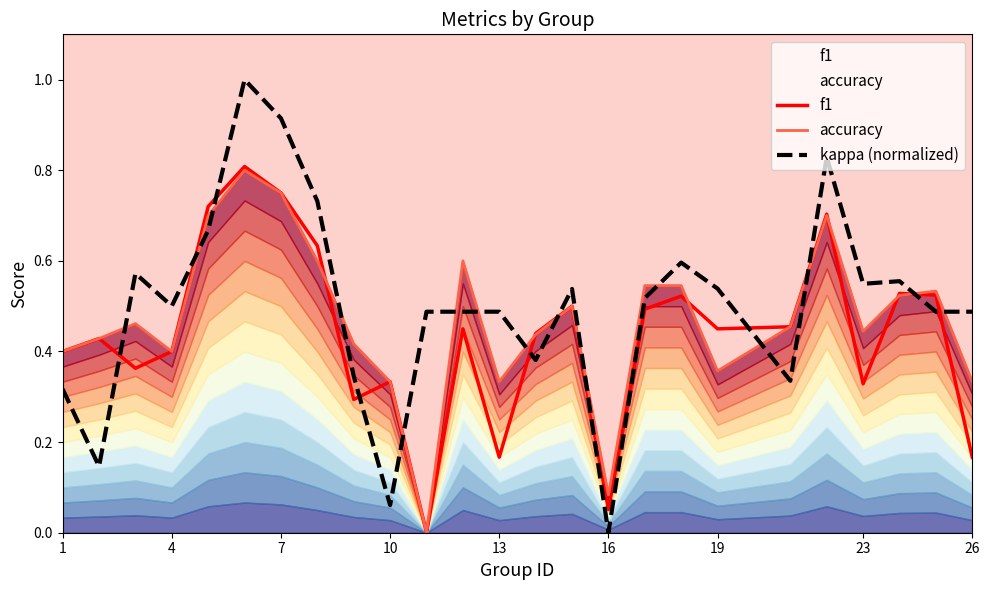

The value of kappa (normalized) at 26 is 0.3. True or false?

False